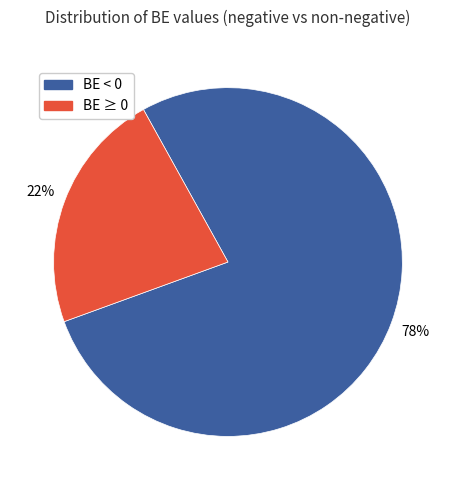

Does any single category account for the majority?

Yes